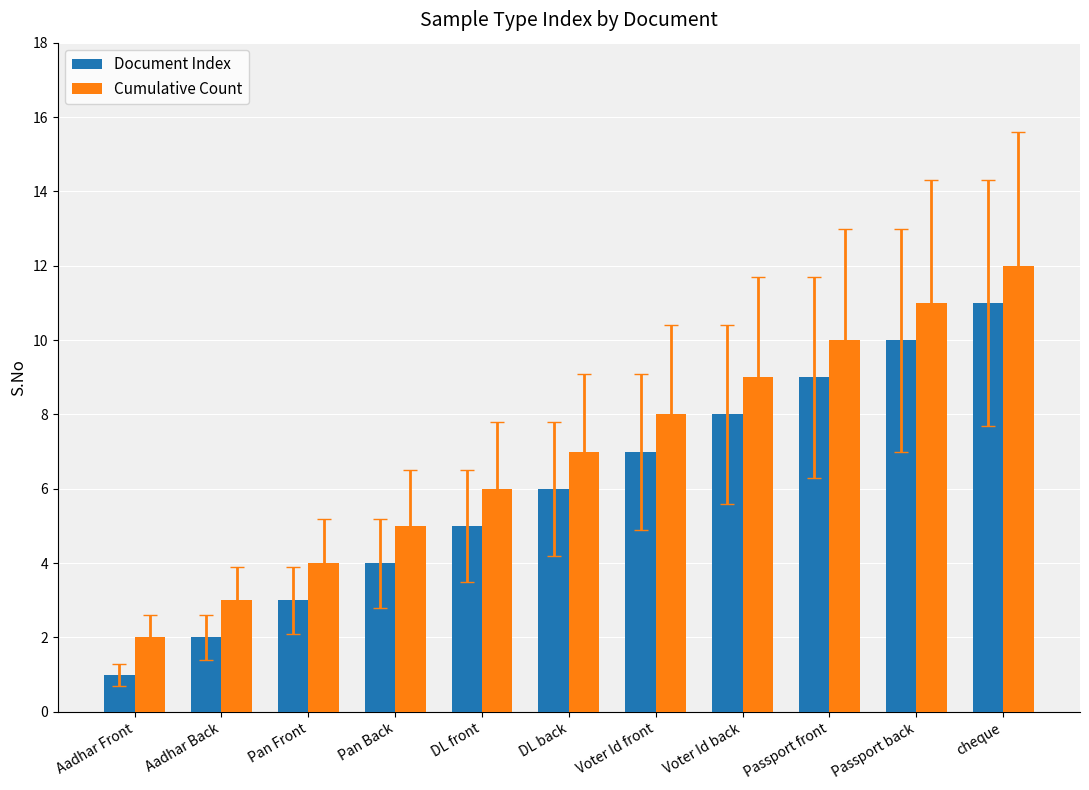

What is the sum of all Document Index values?

66